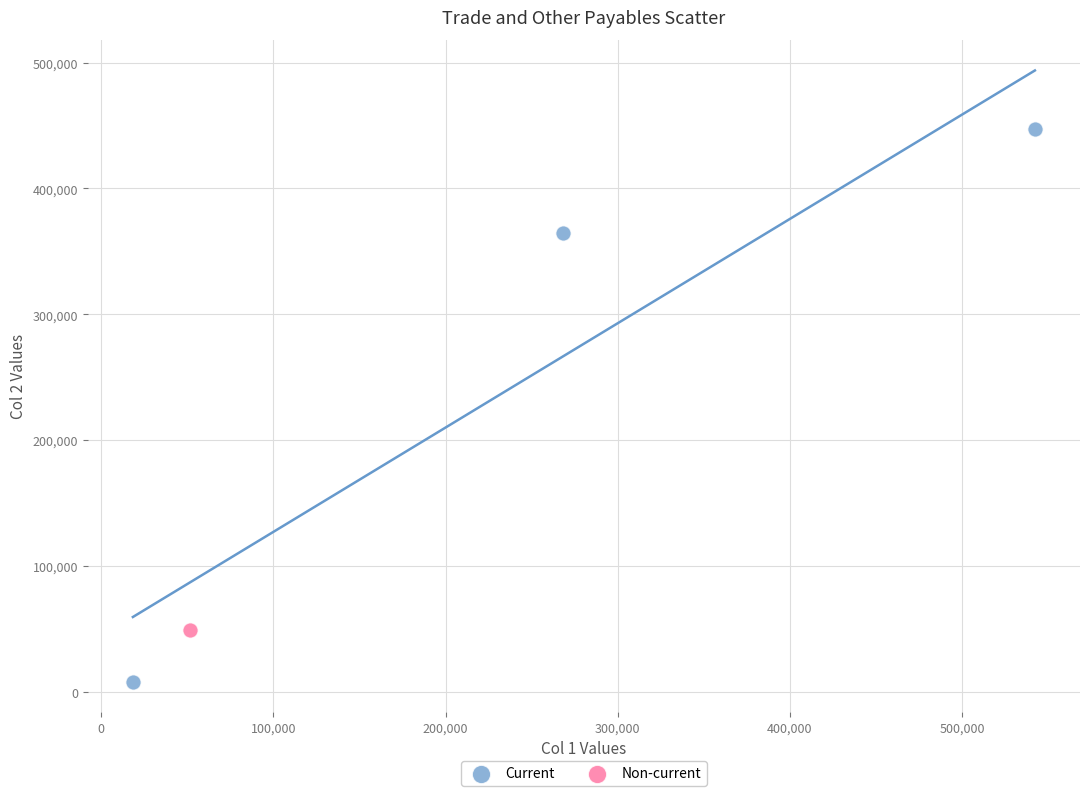

What are all the series names shown in the legend?

Current, Non-current